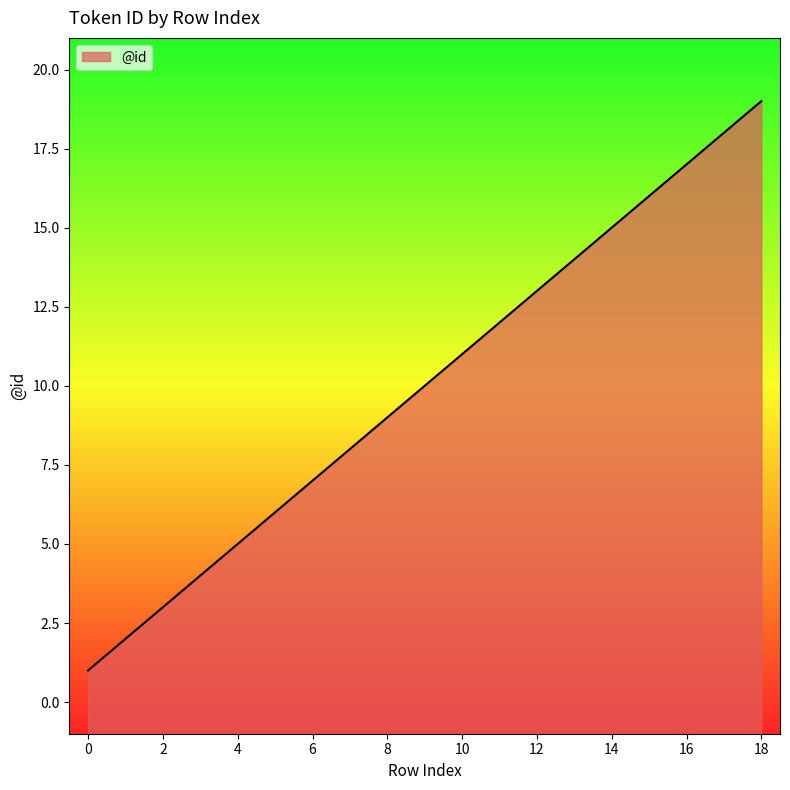

Which has a higher value, 7 or 9?

9